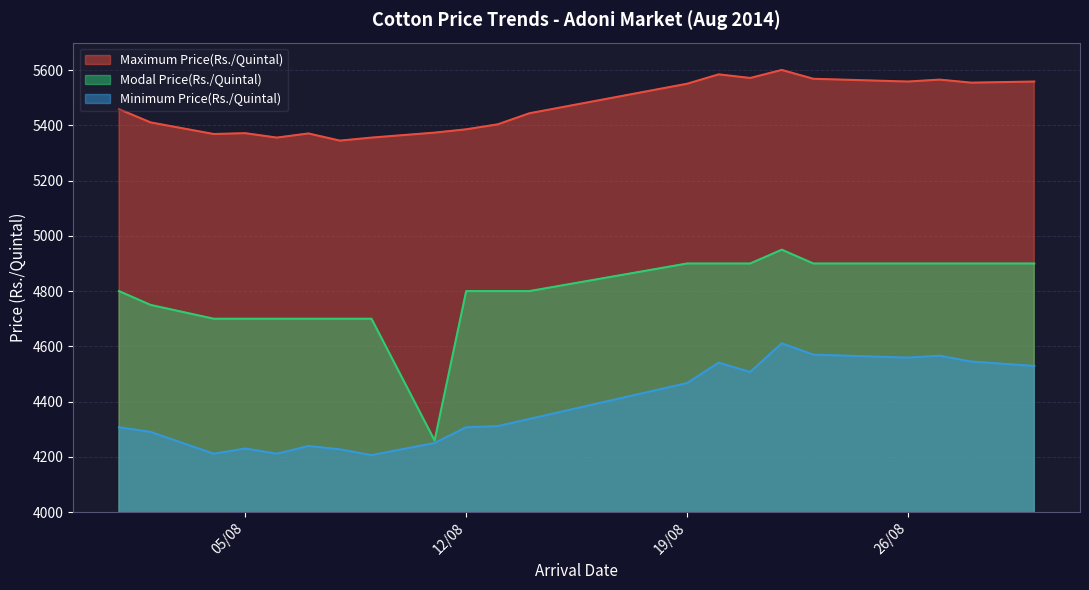

At which label does Minimum Price(Rs./Quintal) reach its minimum?

09/08/2014